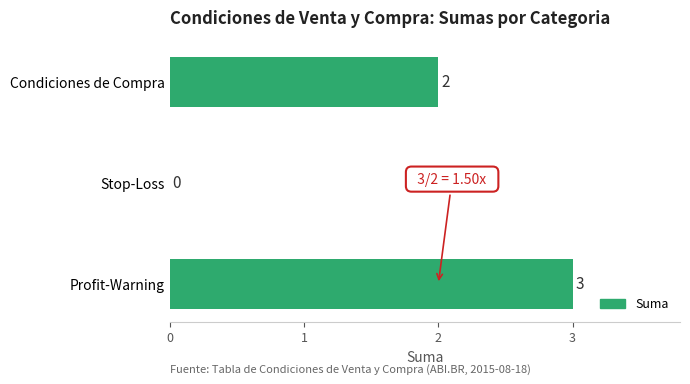

Between Profit-Warning and Condiciones de Compra, which is larger?

Profit-Warning